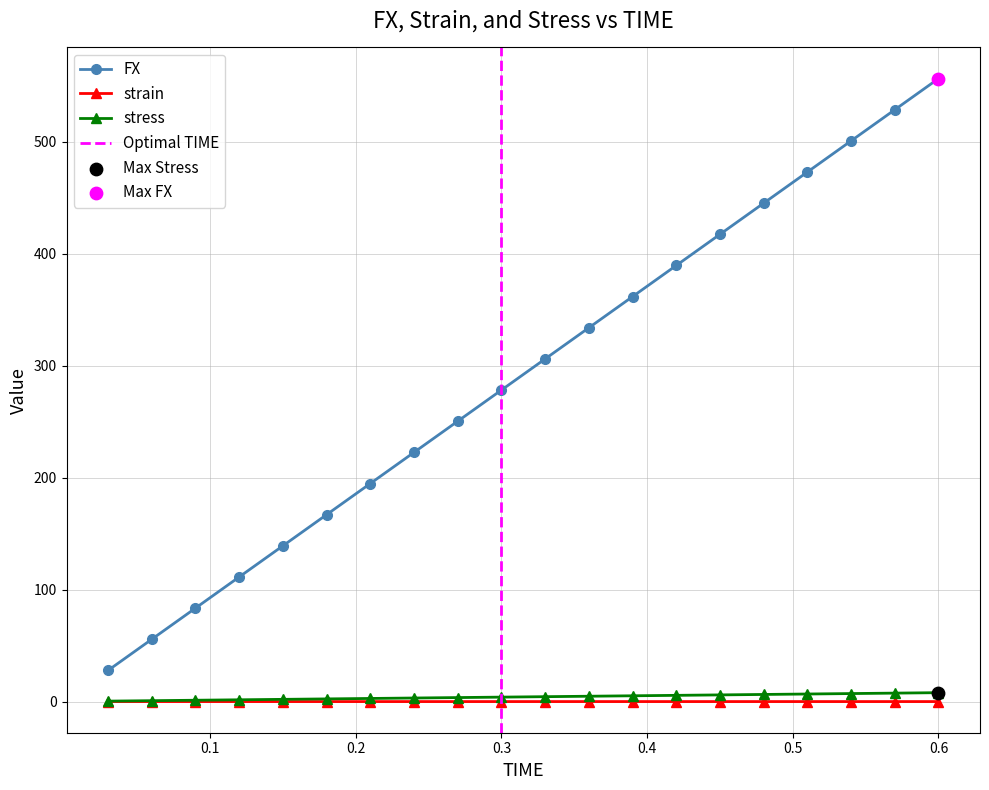

Which series contains the highest Y value?

FX